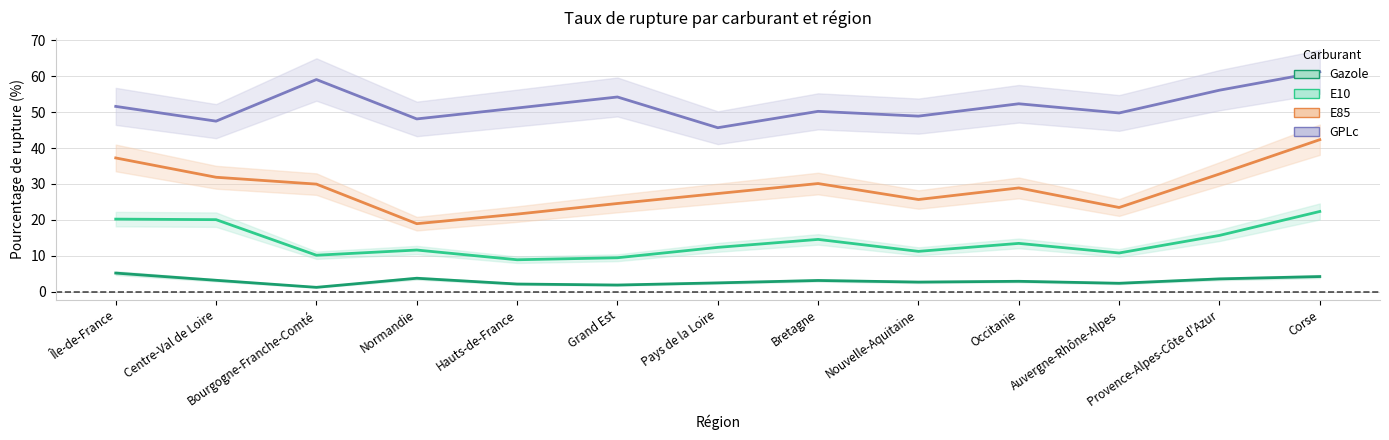

Which series has the widest spread of values?

E85